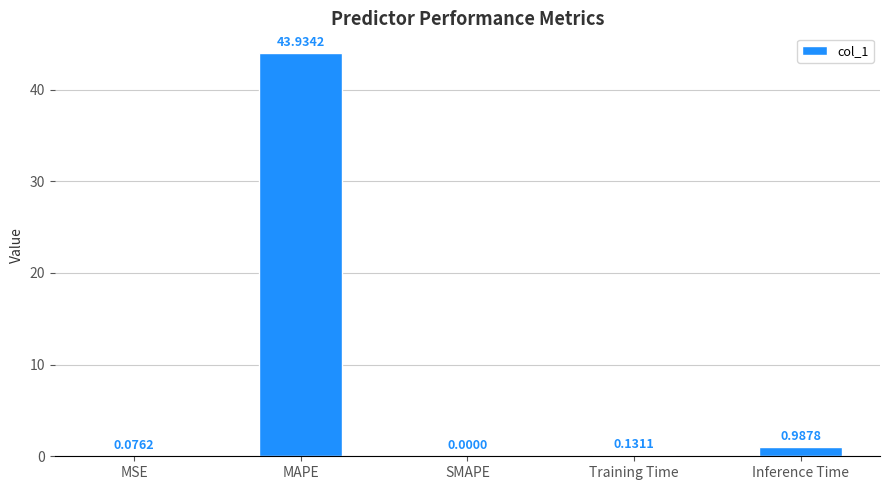

What is the sum of all values?

45.1